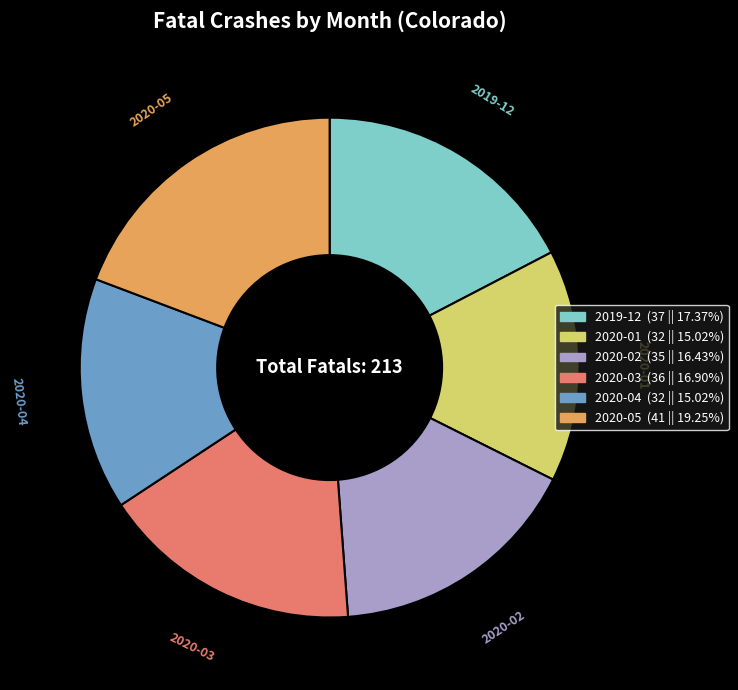

Is 2020-05 the majority of the pie?

No